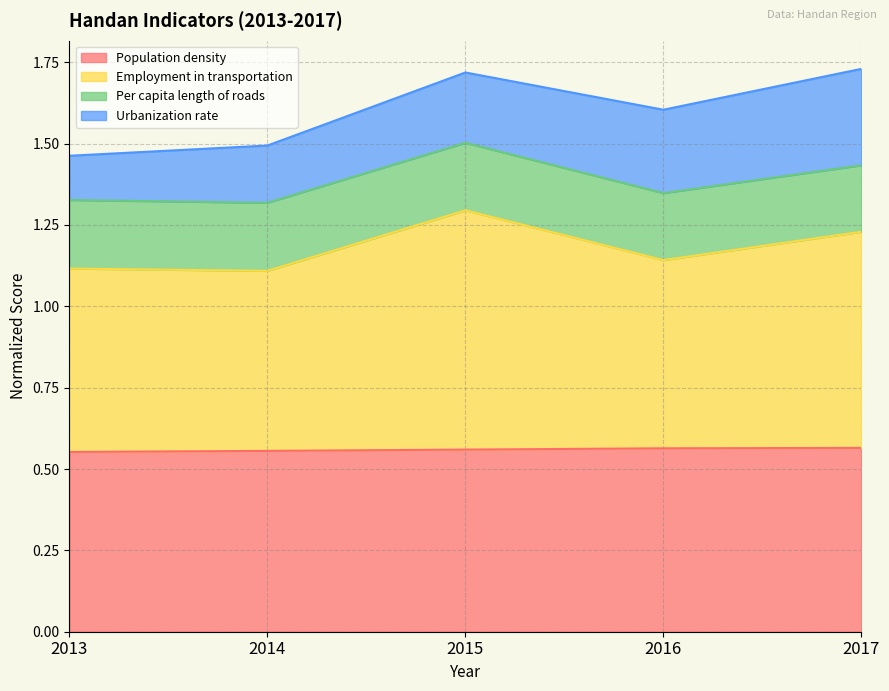

True or false: Population density has a value of 0.9 at 2013.

False